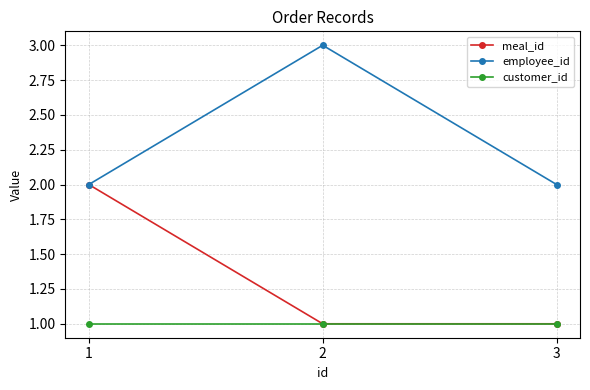

What is the minimum value shown in the chart?

1